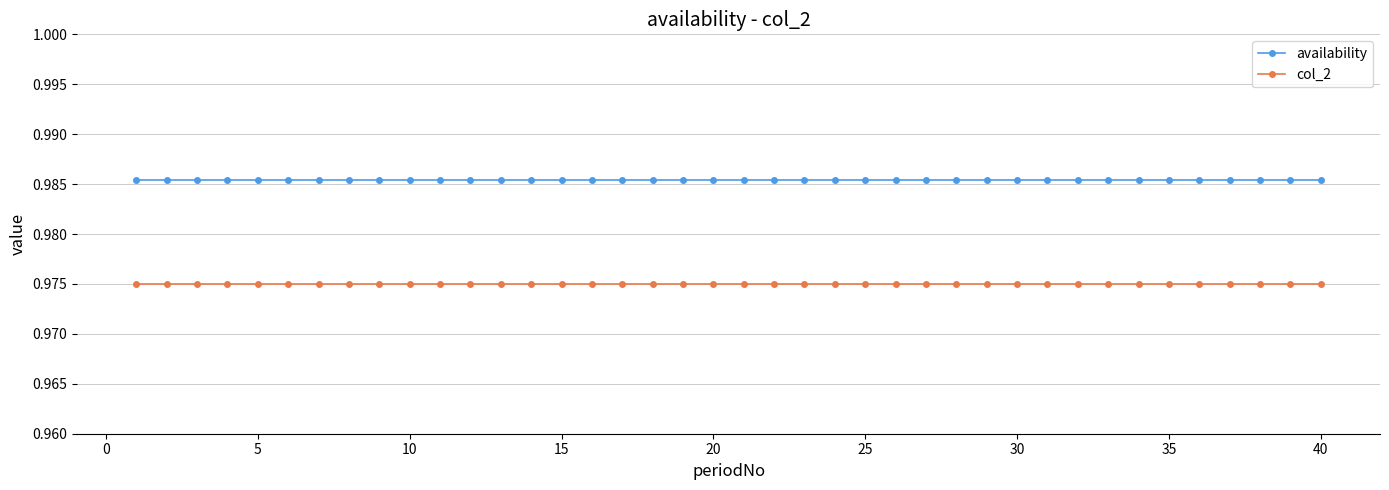

Rank the series by their maximum value, from highest to lowest.

availability, col_2